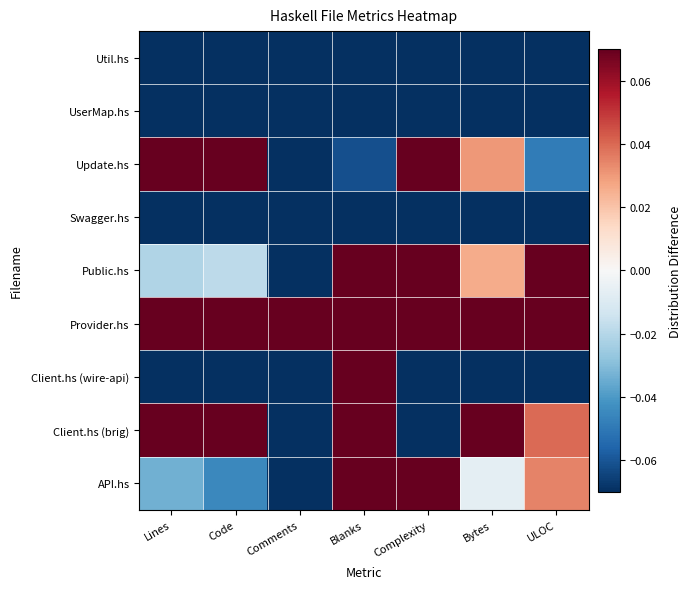

What is the total value across all series at Lines?

-0.8